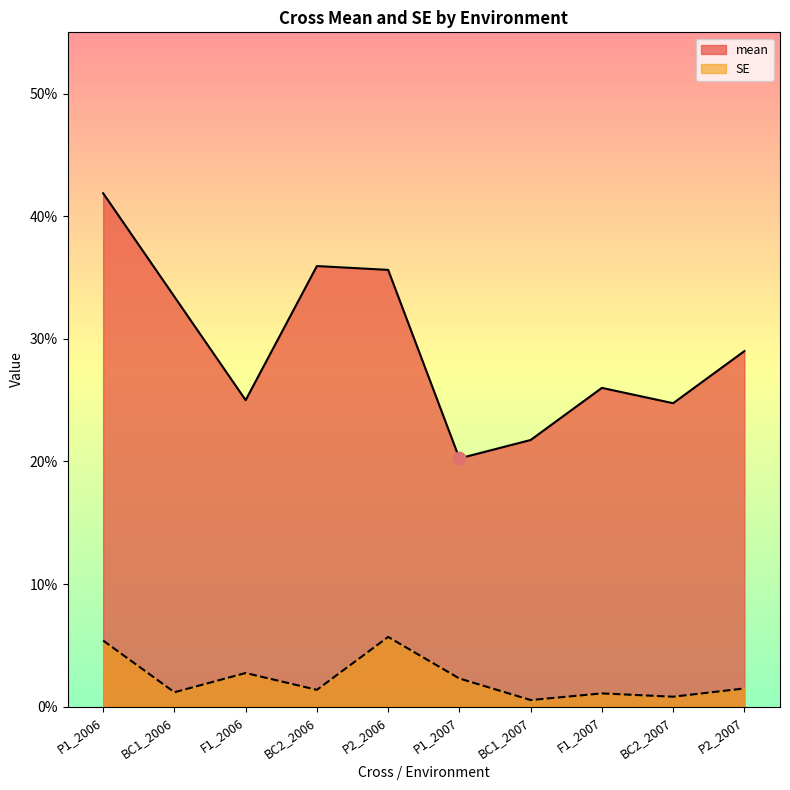

What are all the series names shown in the legend?

mean, SE